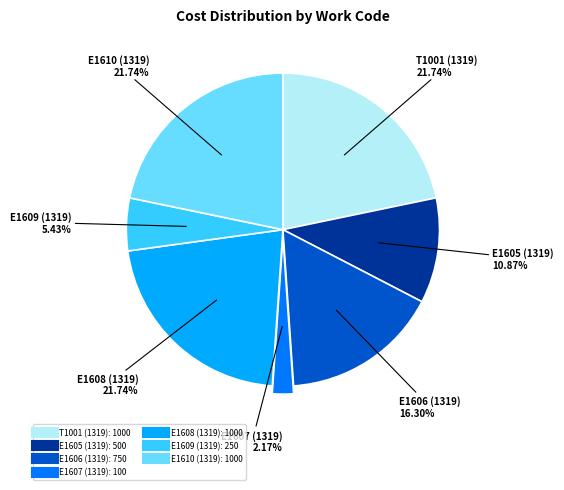

Approximately how many times larger is the value at E1606 (1319) compared to E1607 (1319)?

7.5